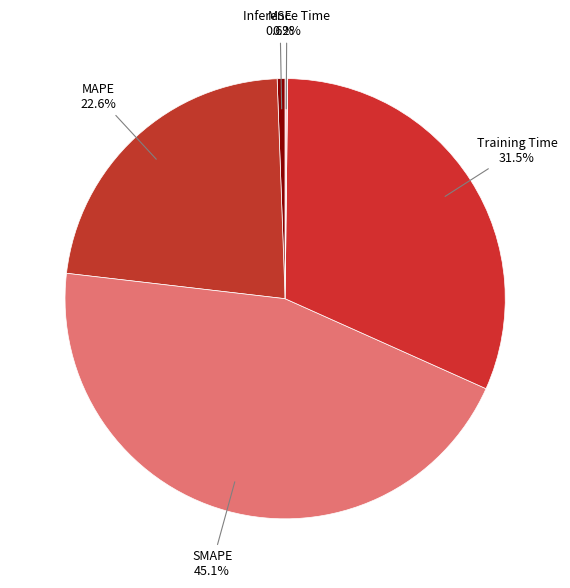

To the nearest percent, what is the average slice percentage?

20%